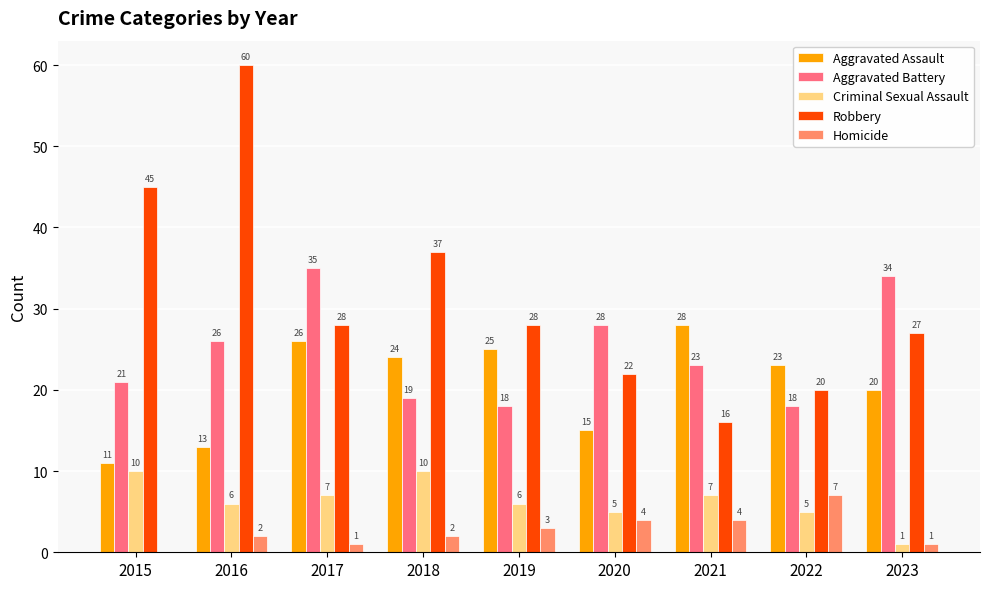

At which category is the sum across all series the highest?

2016